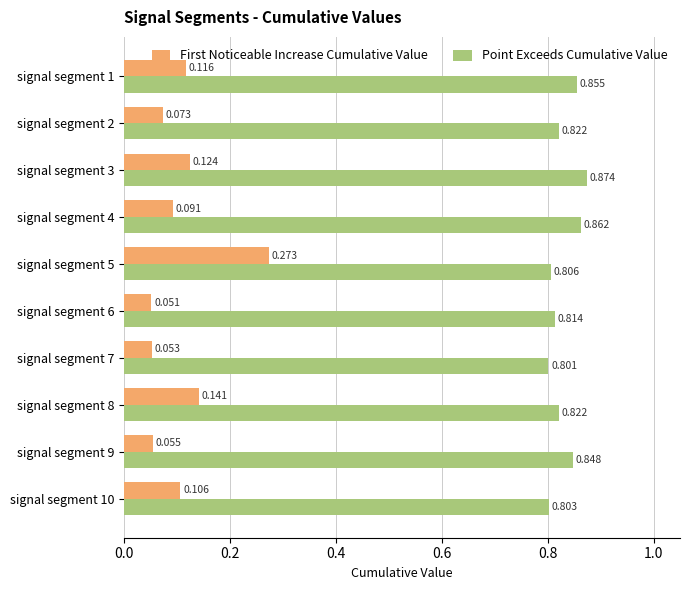

Which category has the highest value in the Point Exceeds Cumulative Value series?

signal segment 3